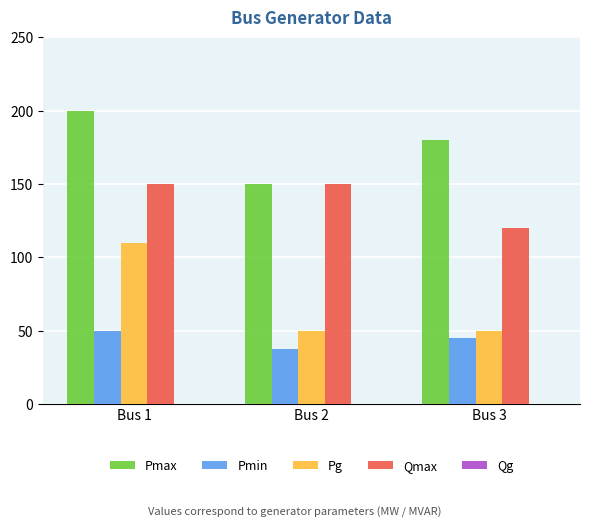

Which category has the lowest value across all series?

Bus 2